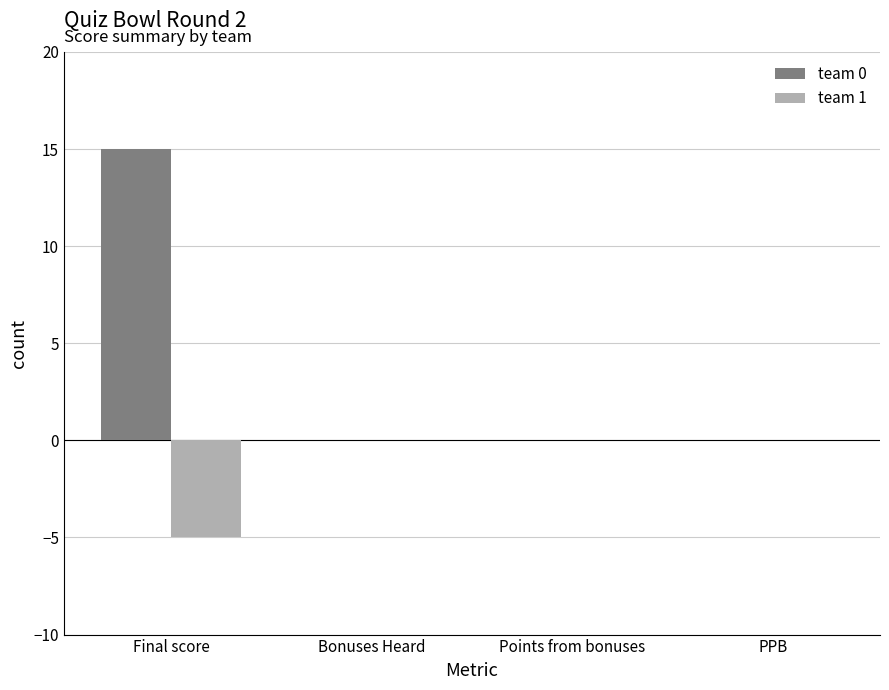

Which series has the largest total across all categories?

team 0